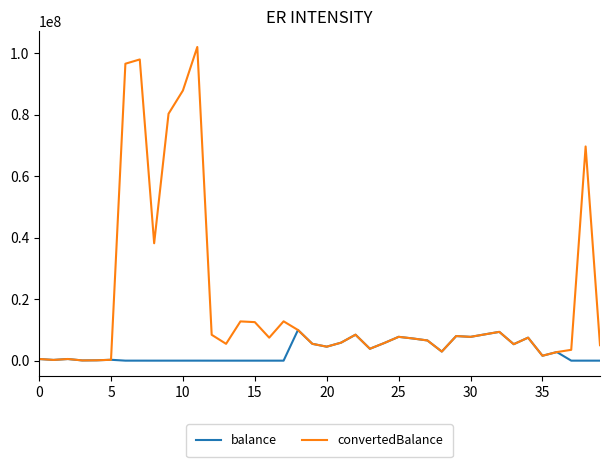

Does the chart display data point markers on the line(s)?

No